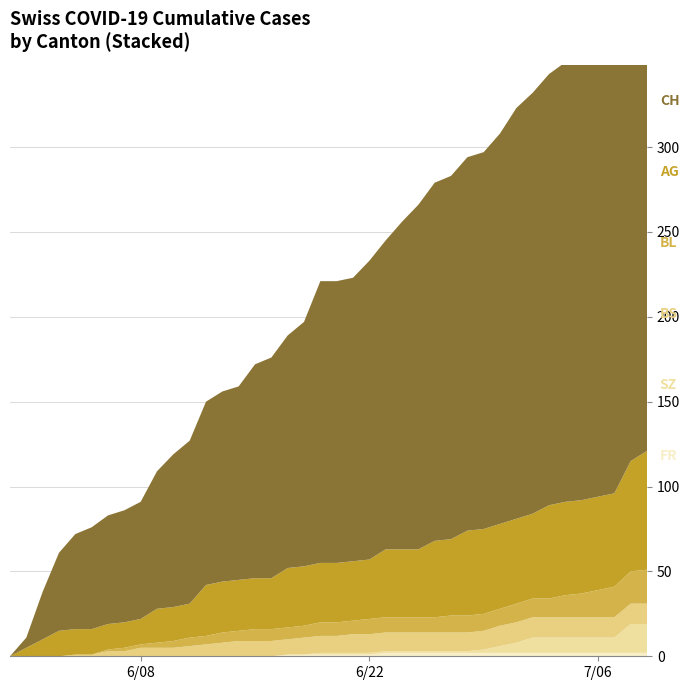

Reading left to right, transcribe all the data shown in this chart.

CH: 0=0	1=6	2=28	3=46	4=56	5=60	6=64	7=66	8=69	9=81	10=90	11=96	12=108	13=112	14=114	15=126	16=130	17=137	18=144	19=166	20=166	21=167	22=176	23=182	24=193	25=203	26=211	27=214	28=220	29=222	30=230	31=242	32=248	33=254	34=259	35=260	36=263	37=270	38=295	39=303
AG: 0=0	1=5	2=10	3=15	4=15	5=15	6=15	7=15	8=15	9=20	10=20	11=20	12=30	13=30	14=30	15=30	16=30	17=35	18=35	19=35	20=35	21=35	22=35	23=40	24=40	25=40	26=45	27=45	28=50	29=50	30=50	31=50	32=50	33=55	34=55	35=55	36=55	37=55	38=65	39=70
BL: 0=0	1=0	2=0	3=0	4=0	5=0	6=1	7=2	8=2	9=3	10=4	11=5	12=5	13=6	14=6	15=7	16=7	17=7	18=7	19=8	20=8	21=8	22=9	23=9	24=9	25=9	26=9	27=10	28=10	29=10	30=10	31=11	32=11	33=11	34=13	35=14	36=16	37=18	38=19	39=20
BS: 0=0	1=0	2=0	3=0	4=1	5=1	6=3	7=3	8=5	9=5	10=5	11=6	12=7	13=8	14=9	15=9	16=9	17=9	18=10	19=10	20=10	21=11	22=11	23=11	24=11	25=11	26=11	27=11	28=11	29=11	30=12	31=12	32=12	33=12	34=12	35=12	36=12	37=12	38=12	39=12
SZ: 0=0	1=0	2=0	3=0	4=0	5=0	6=0	7=0	8=0	9=0	10=0	11=0	12=0	13=0	14=0	15=0	16=0	17=0	18=0	19=1	20=1	21=1	22=1	23=1	24=1	25=1	26=1	27=1	28=1	29=2	30=4	31=6	32=9	33=9	34=9	35=9	36=9	37=9	38=17	39=17
FR: 0=0	1=0	2=0	3=0	4=0	5=0	6=0	7=0	8=0	9=0	10=0	11=0	12=0	13=0	14=0	15=0	16=0	17=1	18=1	19=1	20=1	21=1	22=1	23=2	24=2	25=2	26=2	27=2	28=2	29=2	30=2	31=2	32=2	33=2	34=2	35=2	36=2	37=2	38=2	39=2